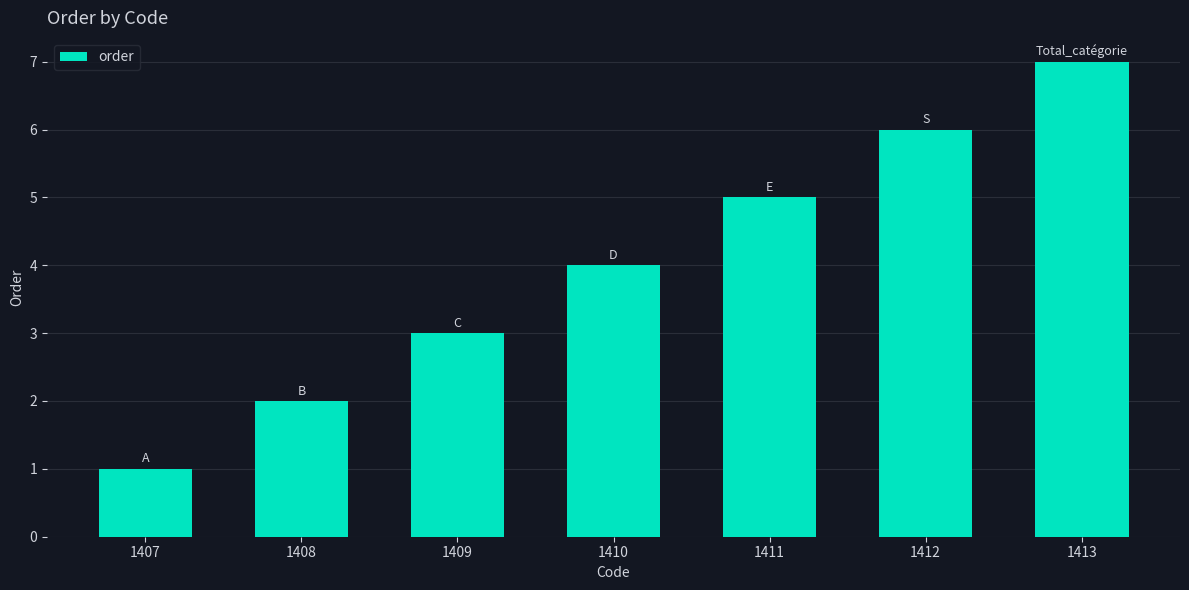

Rank the categories by value from highest to lowest.

1413, 1412, 1411, 1410, 1409, 1408, 1407